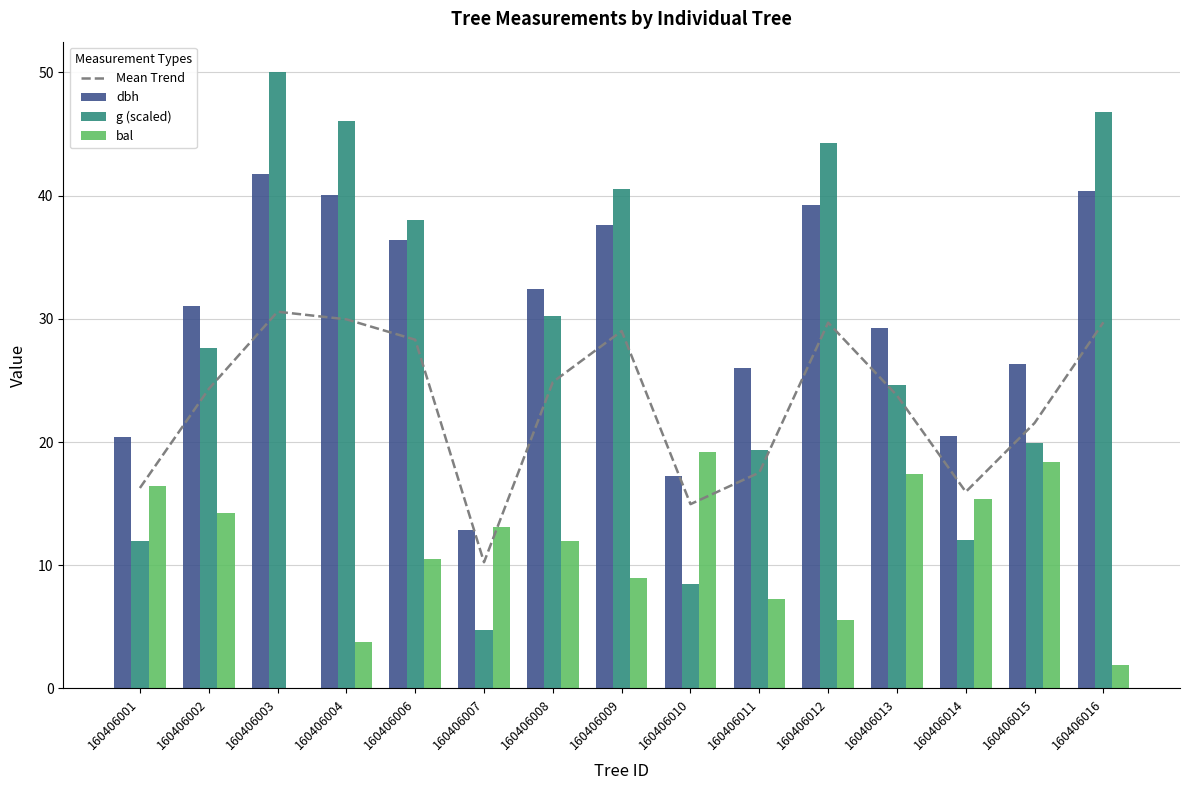

Reading left to right, transcribe all the data shown in this chart.

Mean Trend: 16.3	24.3	30.6	30.0	28.3	10.2	24.9	29.0	15.0	17.5	29.7	23.8	16.0	21.5	29.7
dbh: 20.4	31.0	41.7	40.1	36.4	12.8	32.4	37.6	17.2	26.0	39.3	29.3	20.5	26.3	40.4
g (scaled): 12.0	27.6	50.0	46.1	38.0	4.7	30.2	40.5	8.5	19.3	44.3	24.6	12.0	19.9	46.8
bal: 16.4	14.3	0.0	3.8	10.5	13.1	12.0	8.9	19.2	7.2	5.5	17.4	15.3	18.4	1.9